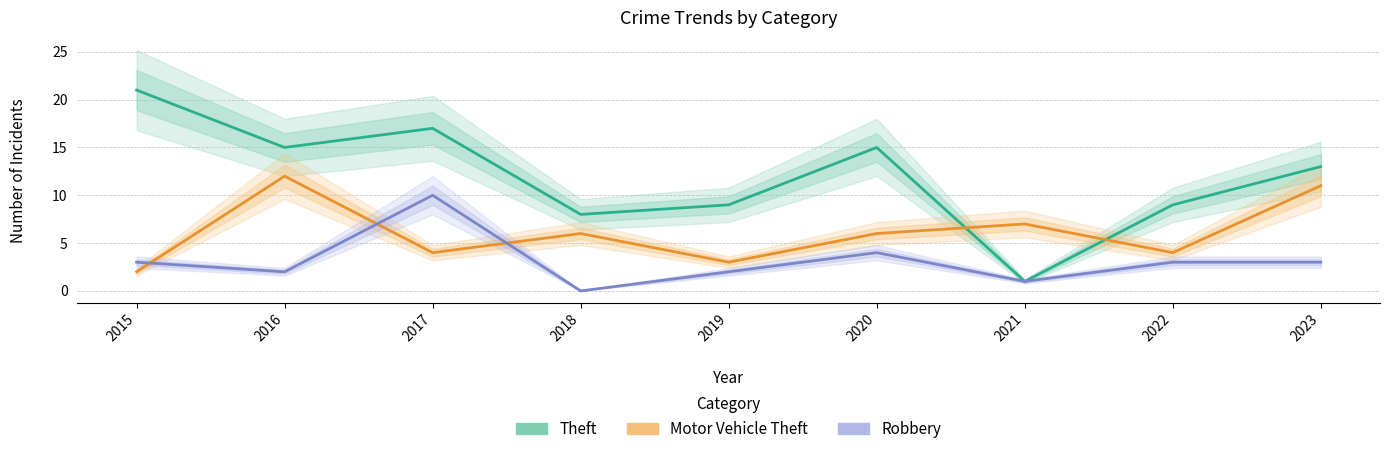

Is this an area chart (filled region under the line)?

No